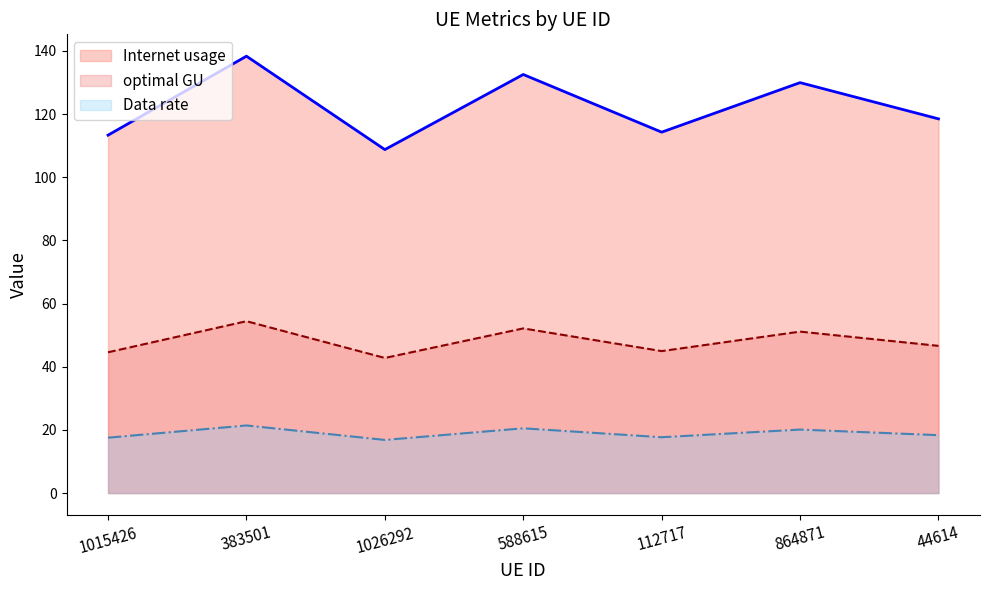

True or false: Data rate has a value of 20.1 at 864871.

True